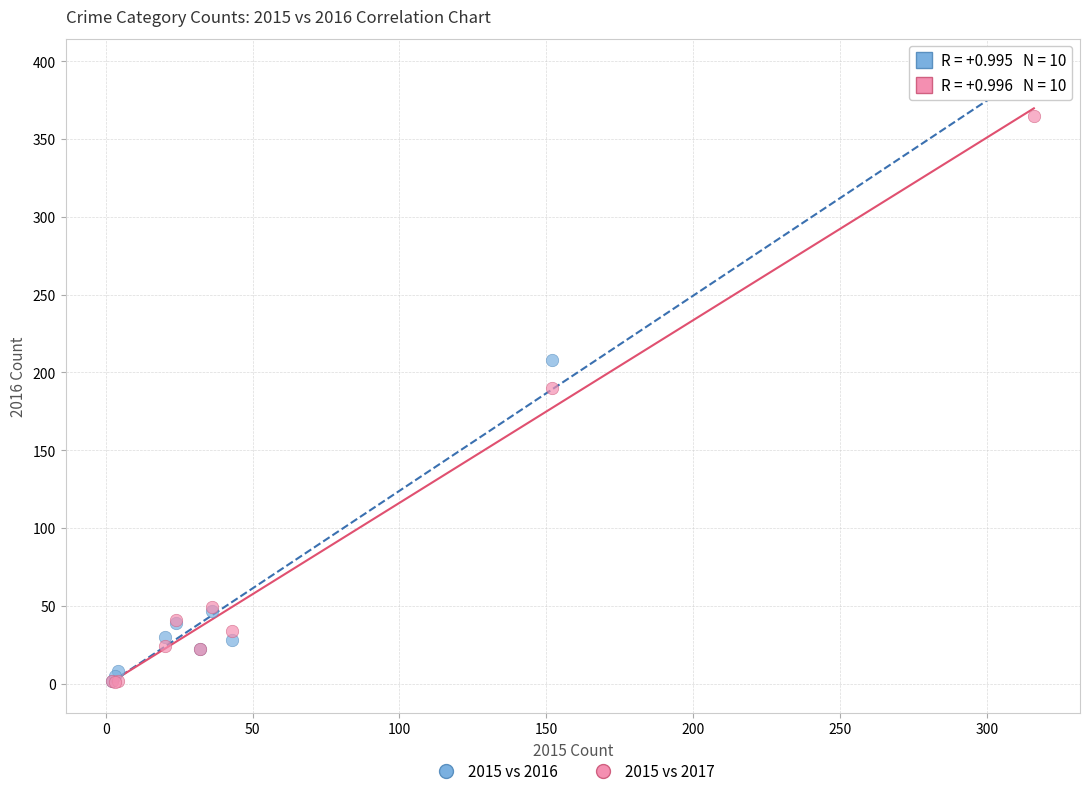

In the 2015 vs 2016 series, what Y value is closest to 195?

208